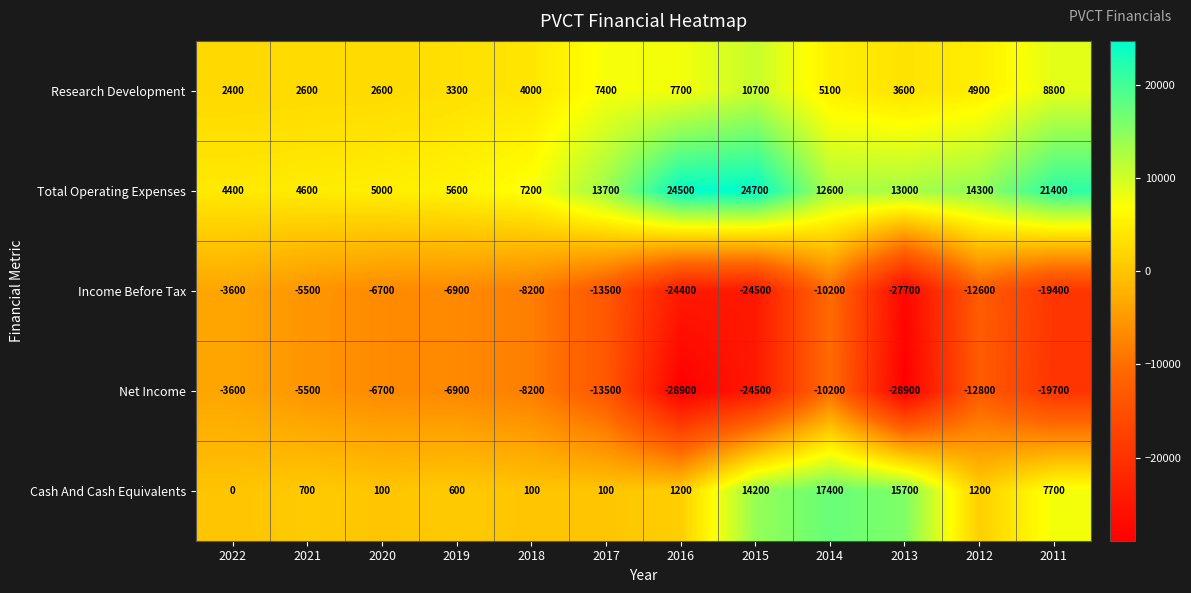

What is the difference between the Income Before Tax values at 2014 and 2011?

9200